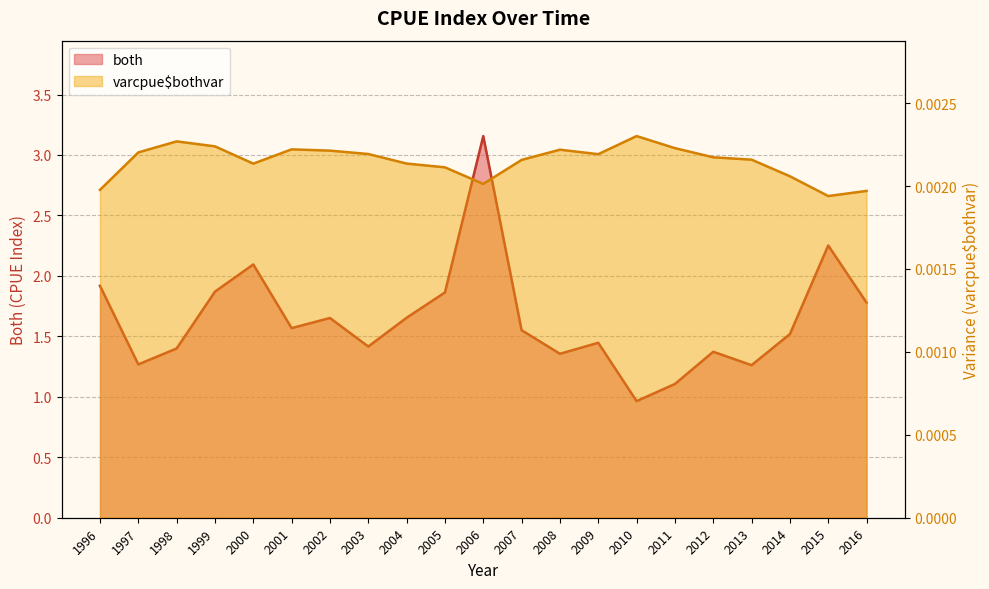

How many lines are shown in the chart?

2